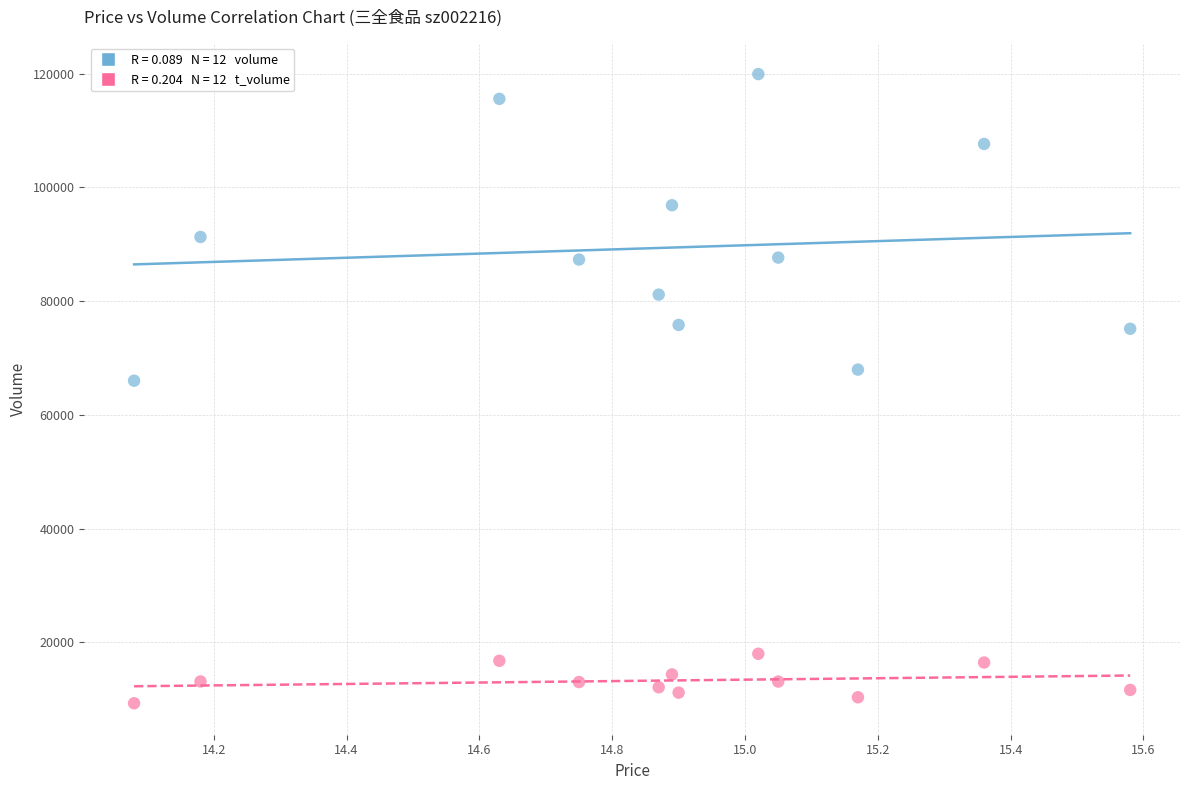

Across all series, what Y value is closest to 64602?

66003